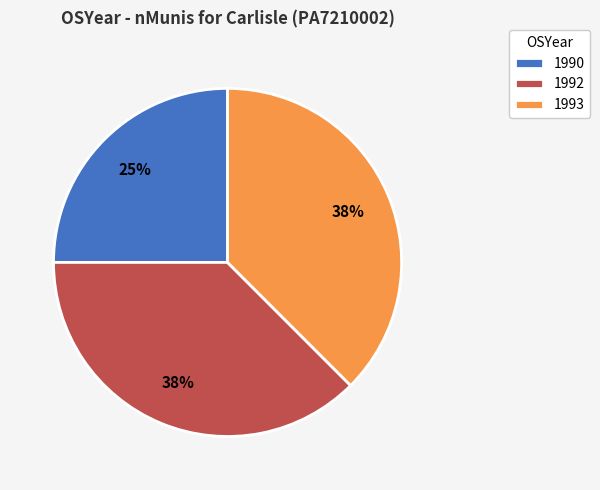

To the nearest percent, what is the average slice percentage?

33%